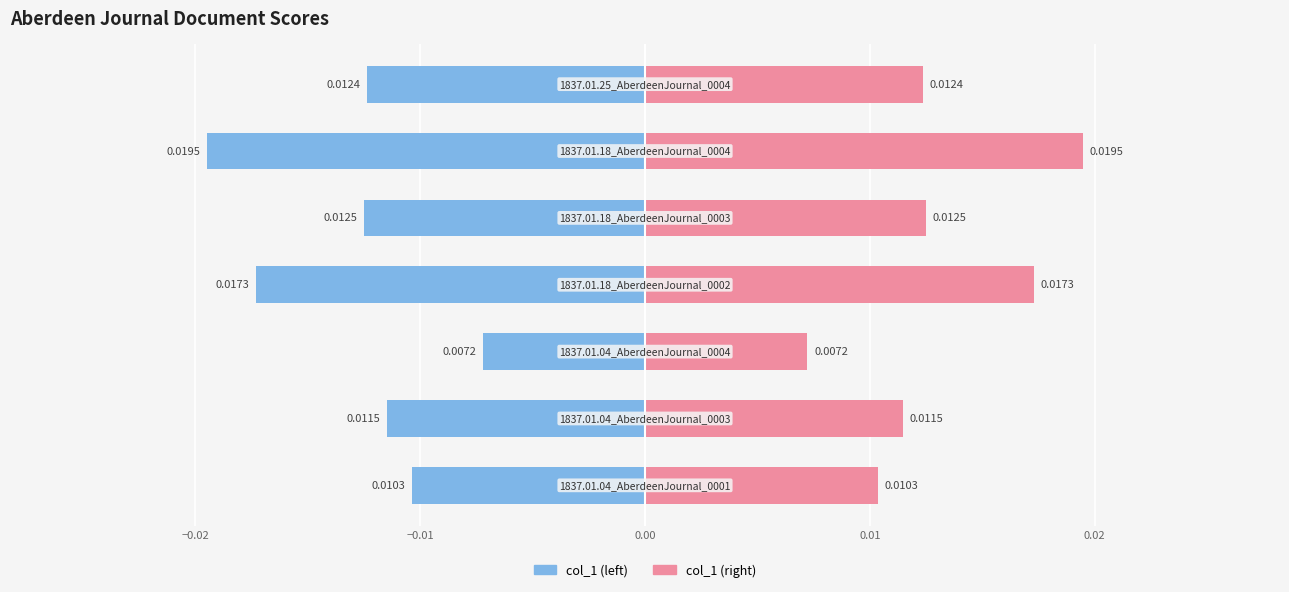

Which has a higher value, −0.01 or −0.03?

−0.01